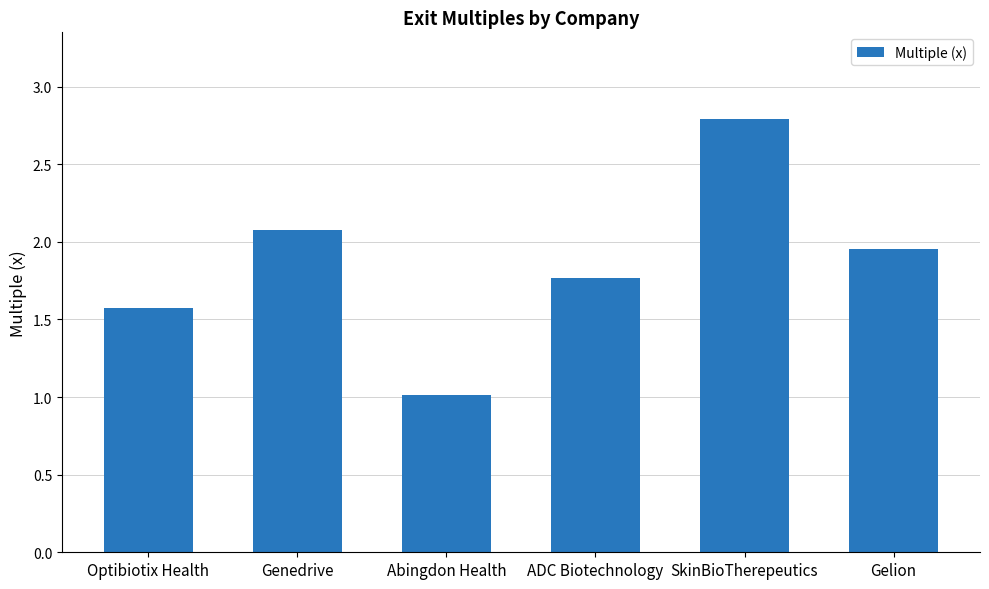

Does the chart contain stacked bars?

No